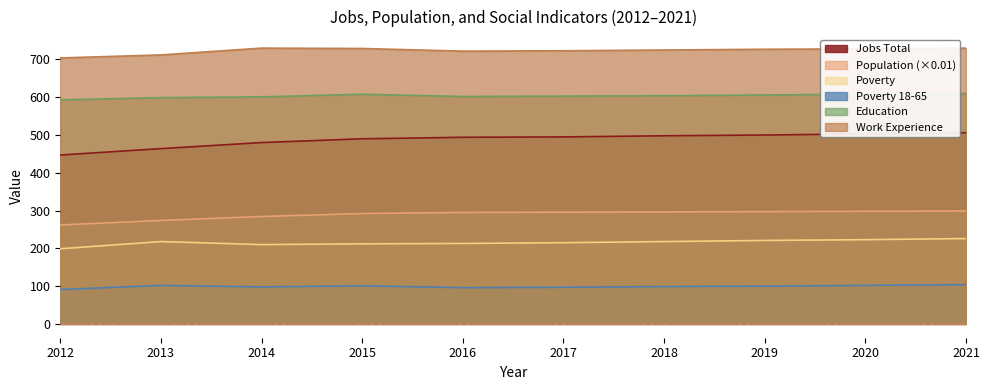

How many values in the Work_Experience series exceed 727?

4